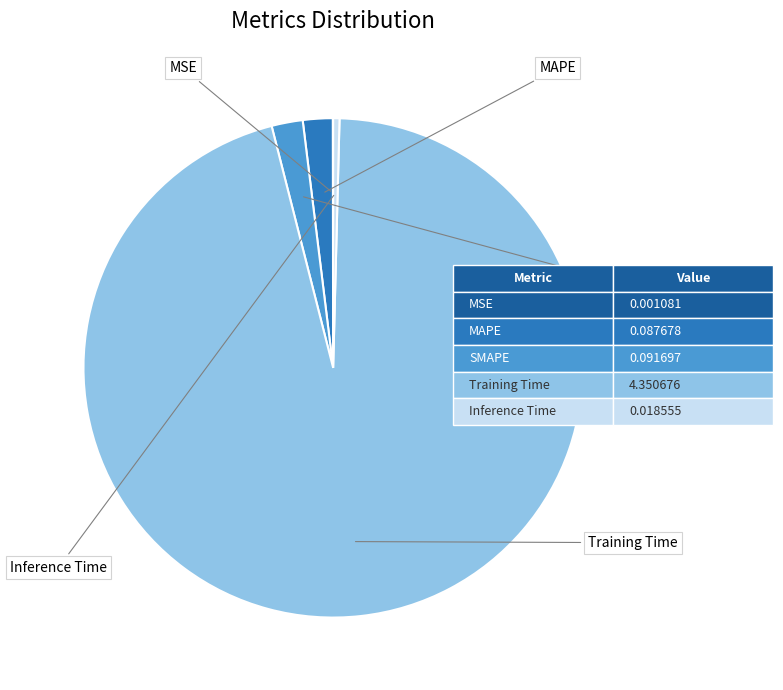

What is the change in value from MSE to MAPE?

+0.1